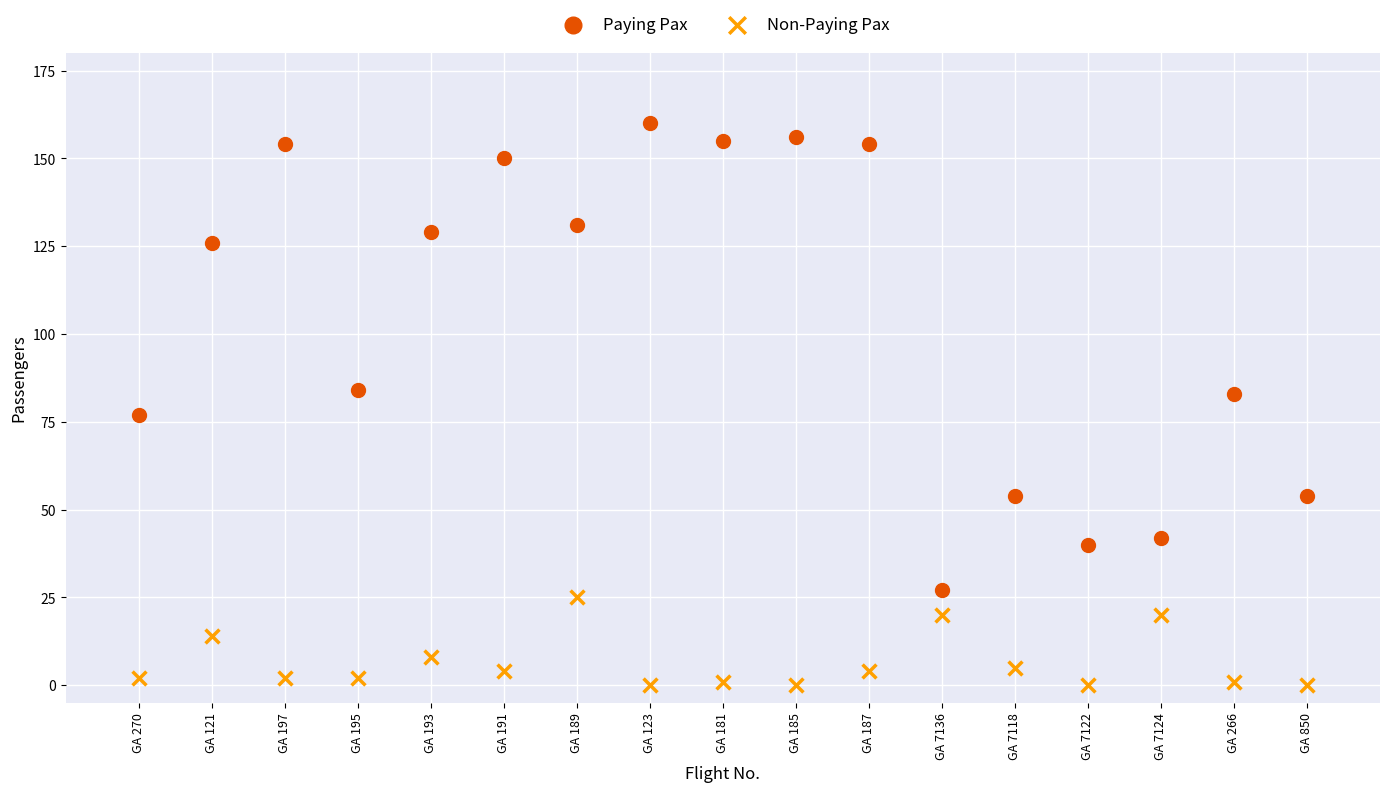

In the Non-Paying Pax series, what Y value is closest to 12?

14